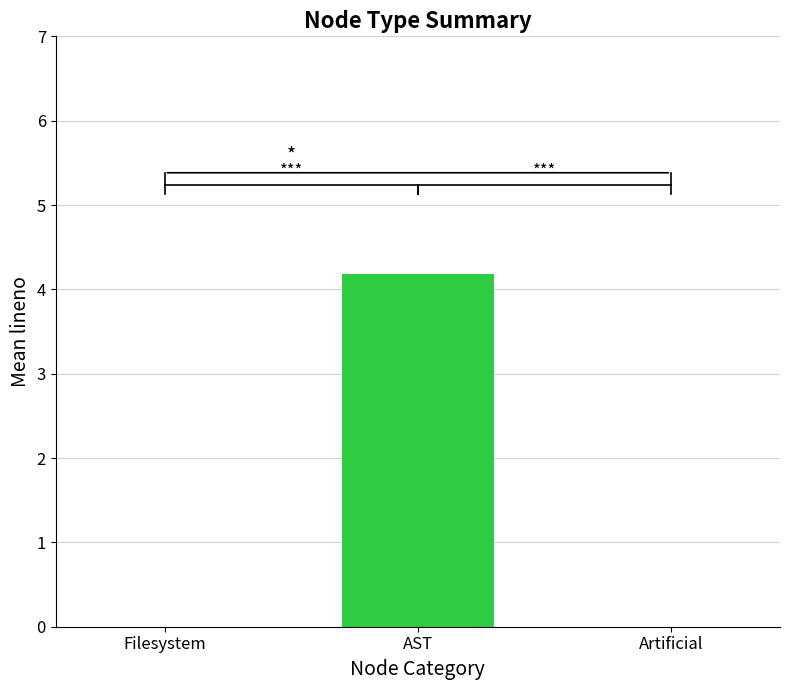

At which category does the chart reach its peak across all series?

AST